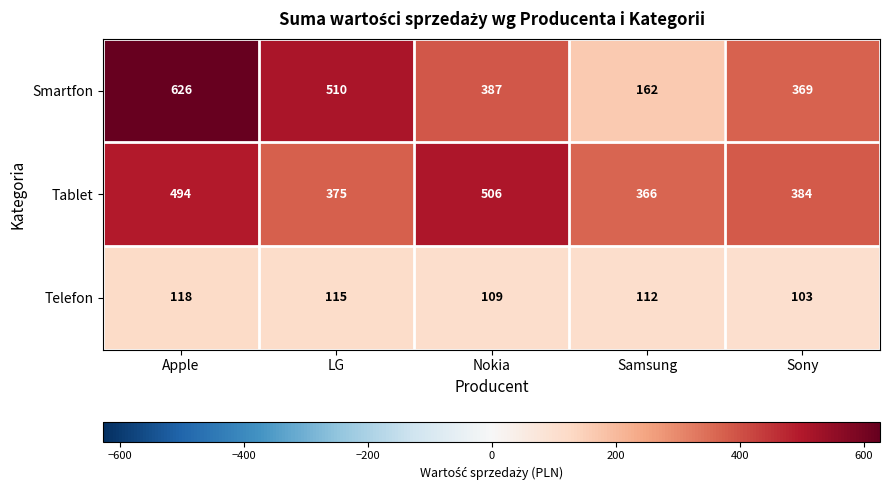

Which series changed the most between Nokia and Samsung?

Smartfon